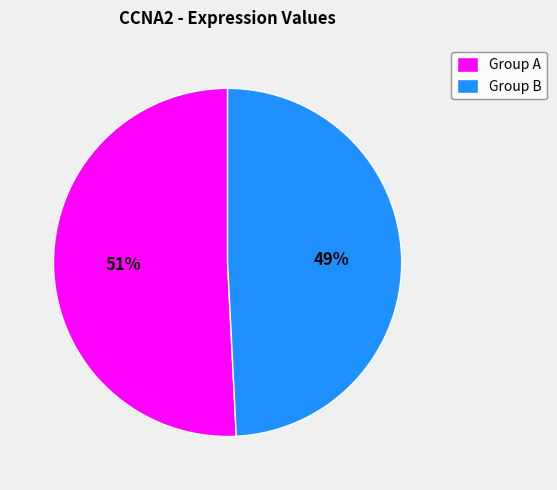

To the nearest percent, what percentage of the pie is Group B?

49%